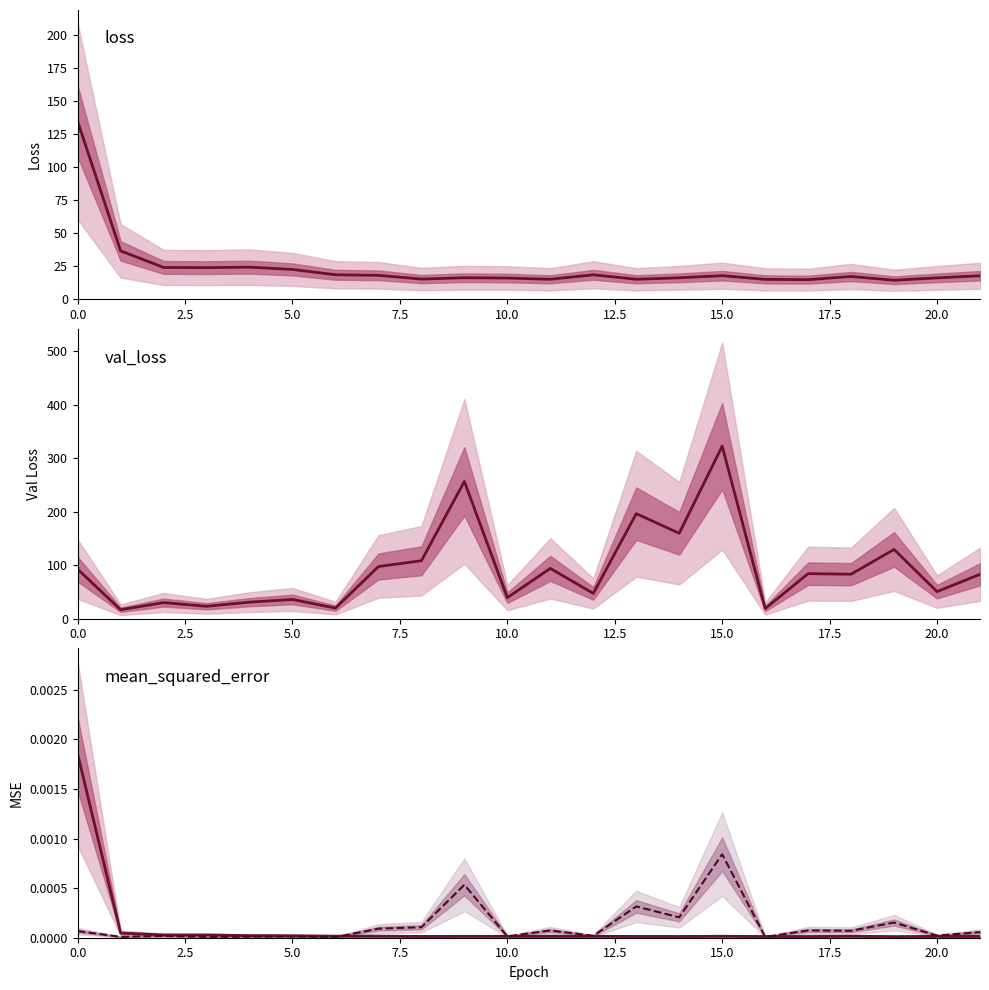

Is the value of mean_squared_error at 2.5 greater than the value of val_mean_squared_error at 15?

No